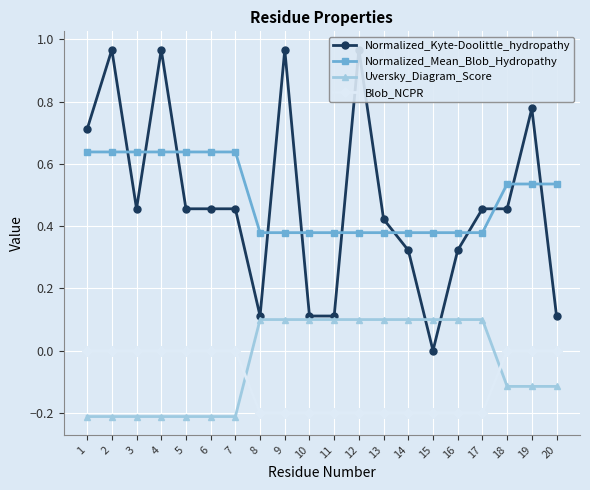

Which series has the largest range (max minus min)?

Normalized_Kyte-Doolittle_hydropathy